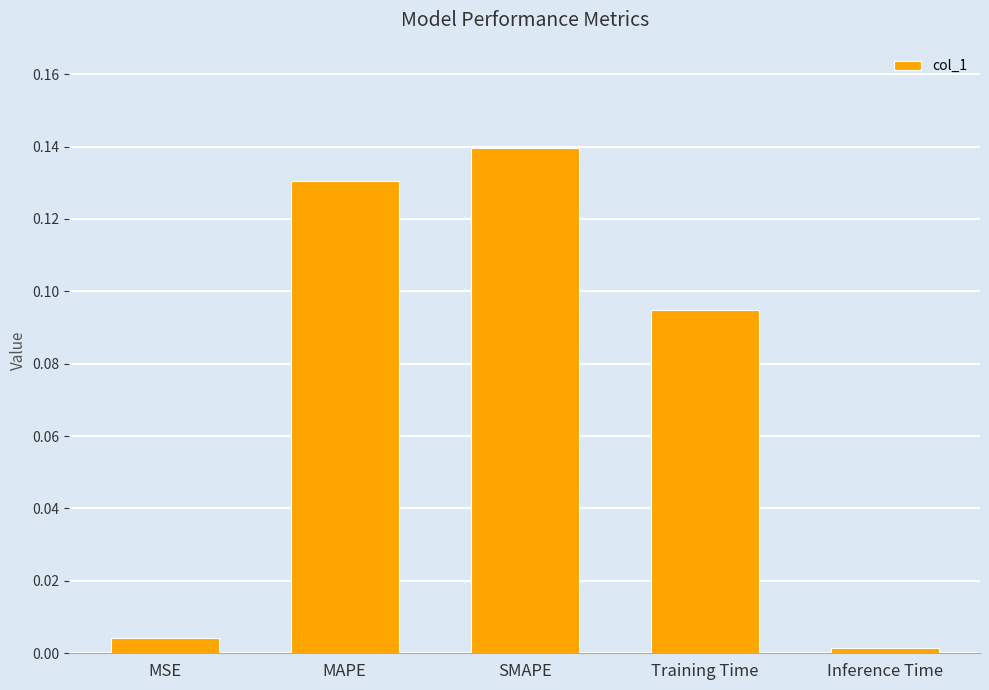

At which category does the chart reach its peak across all series?

SMAPE